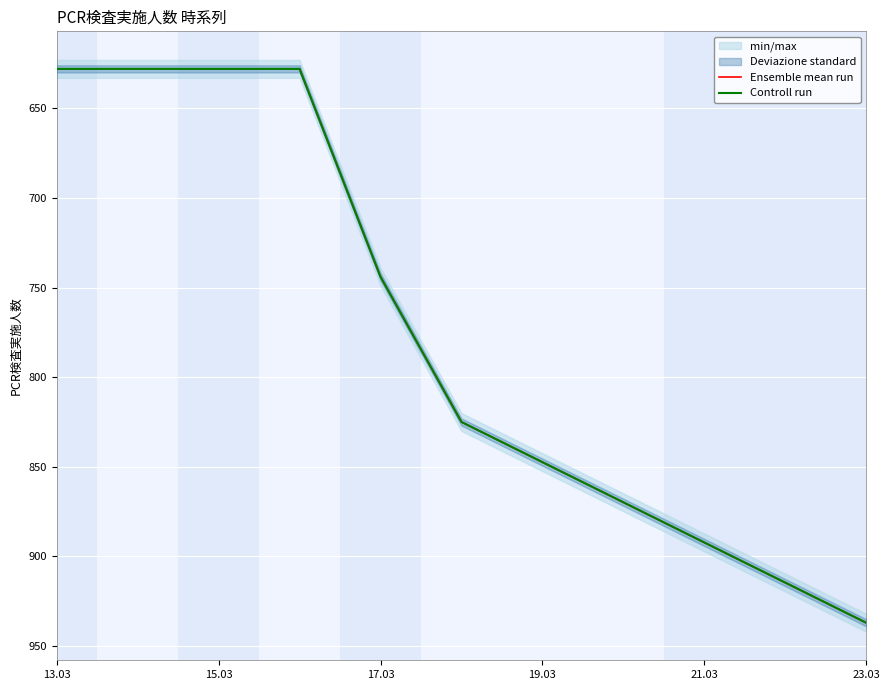

What is the approximate value of Controll run at 23.03, to the nearest 5?

935